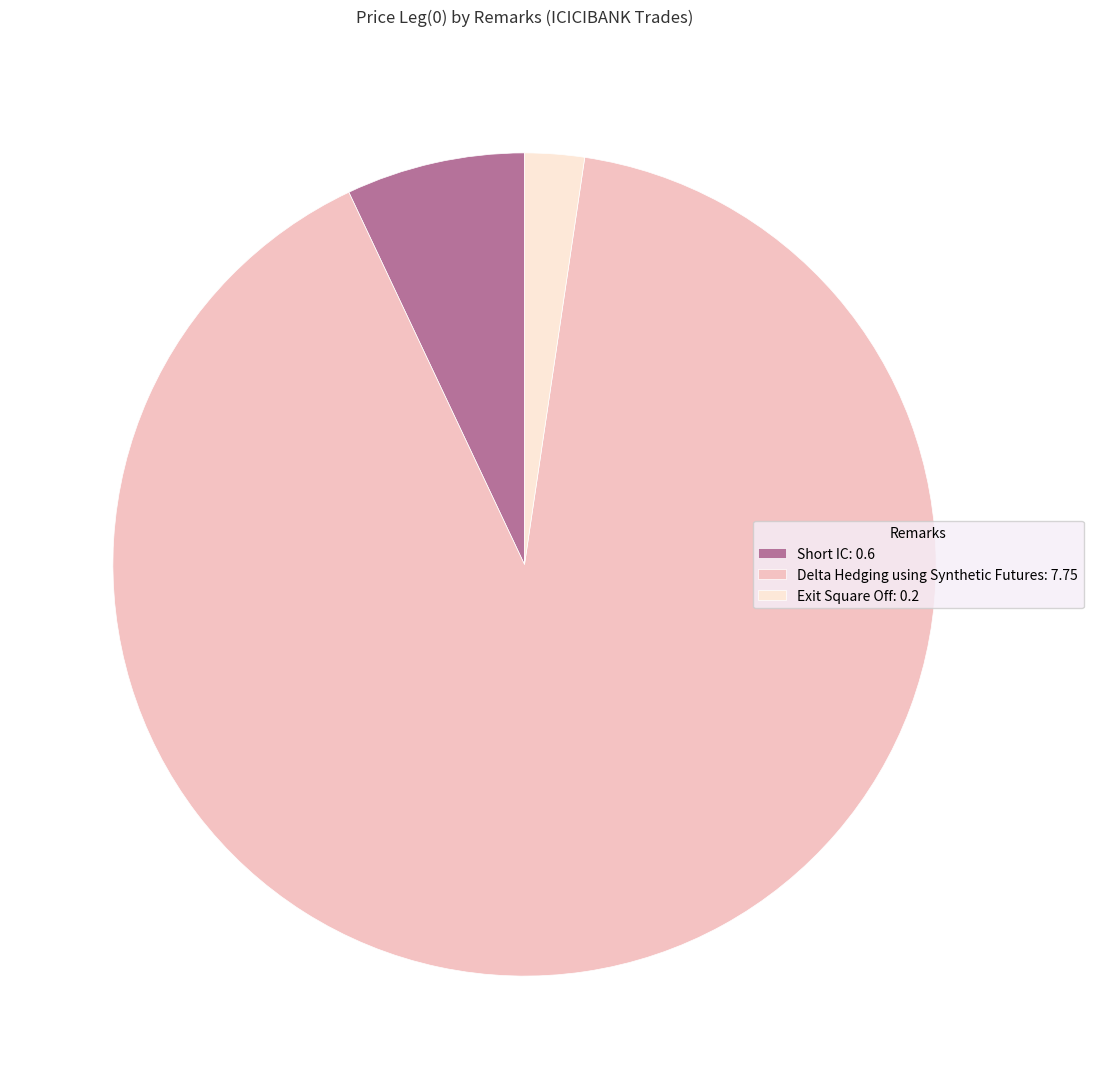

Is Delta Hedging using Synthetic Futures: 7.75 the majority of the pie?

Yes